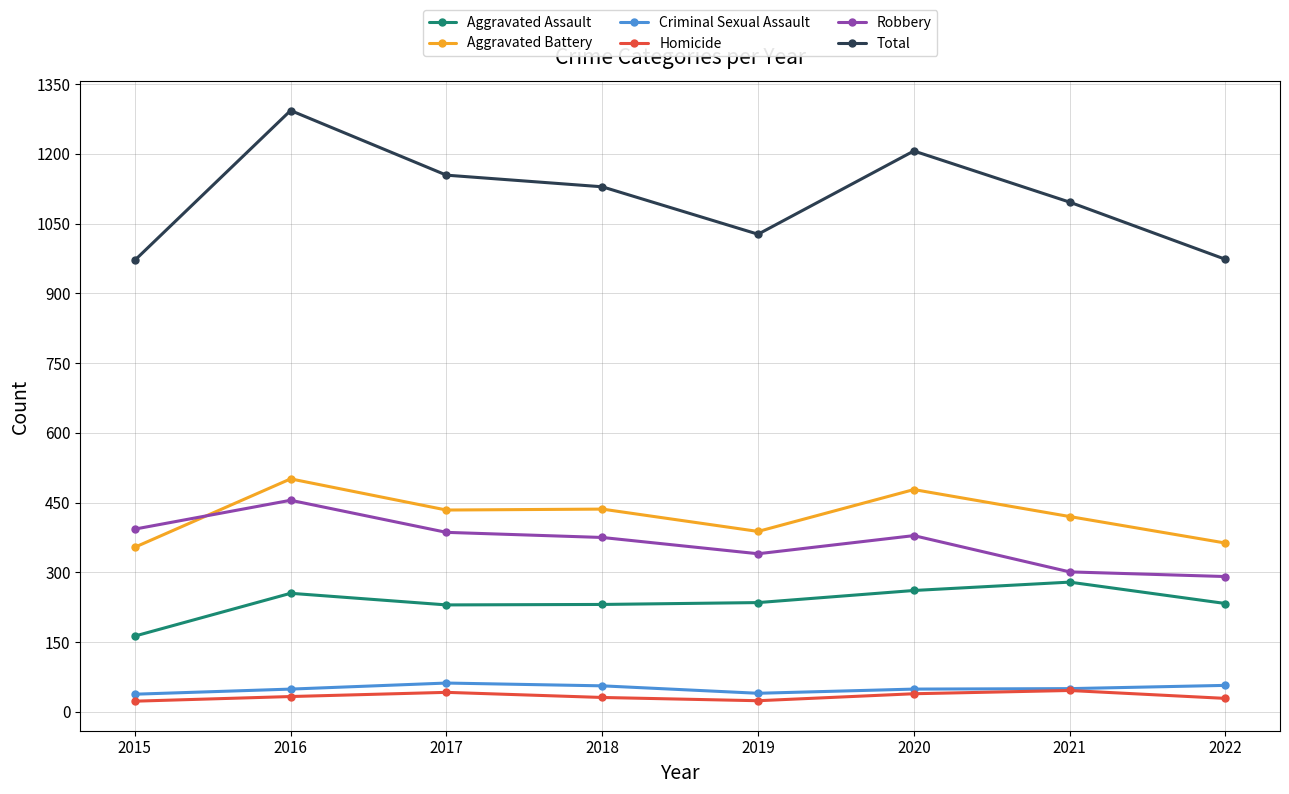

What is the value of the Criminal Sexual Assault point at the 7th from the left?

50